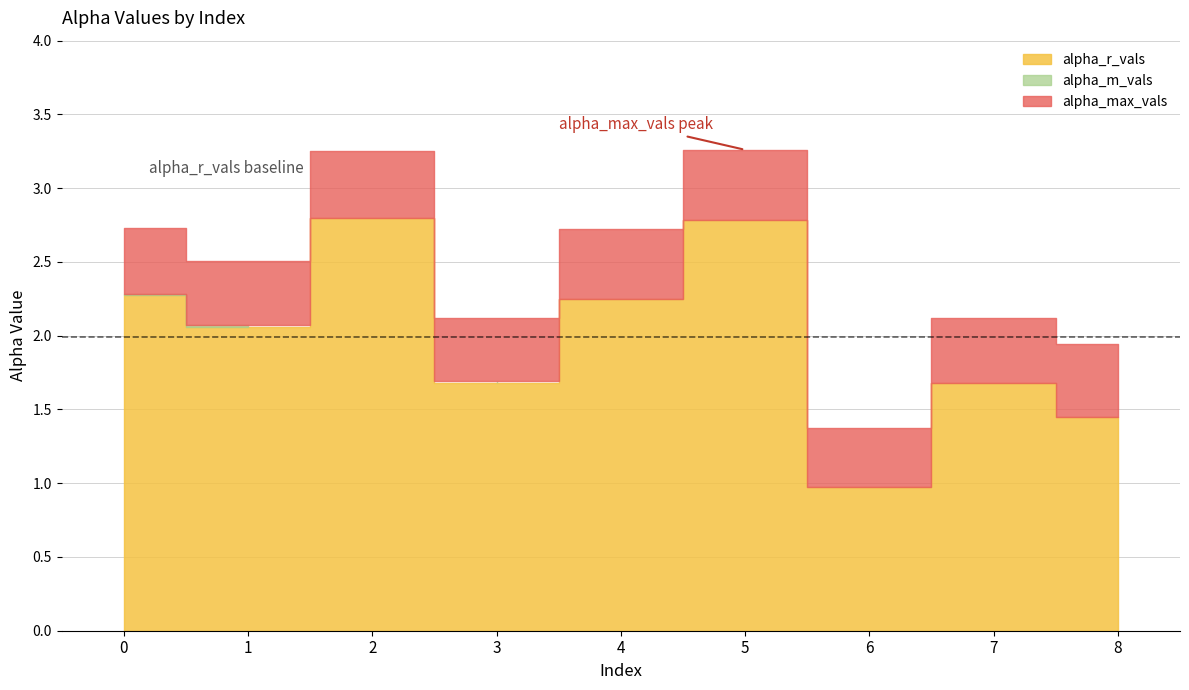

True or false: alpha_r_vals and alpha_max_vals intersect in this chart.

False